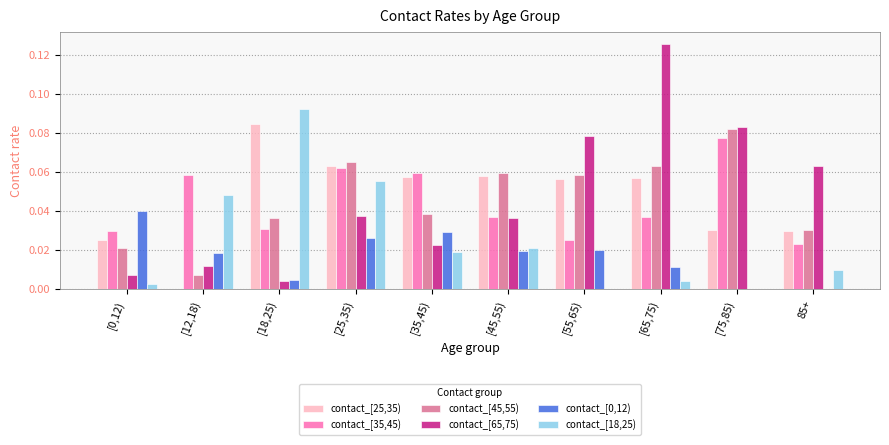

Is the value of contact_[35,45) at [0,12) greater than the value of contact_[18,25) at [35,45)?

Yes